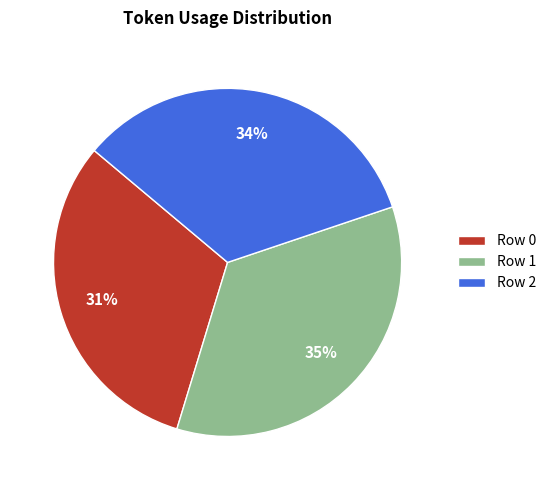

Approximately how many times larger is the value at Row 2 compared to Row 0?

1.1